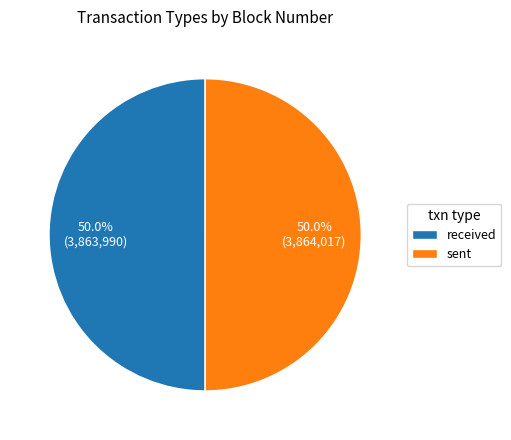

What percentage is NOT represented by received?

50.0%